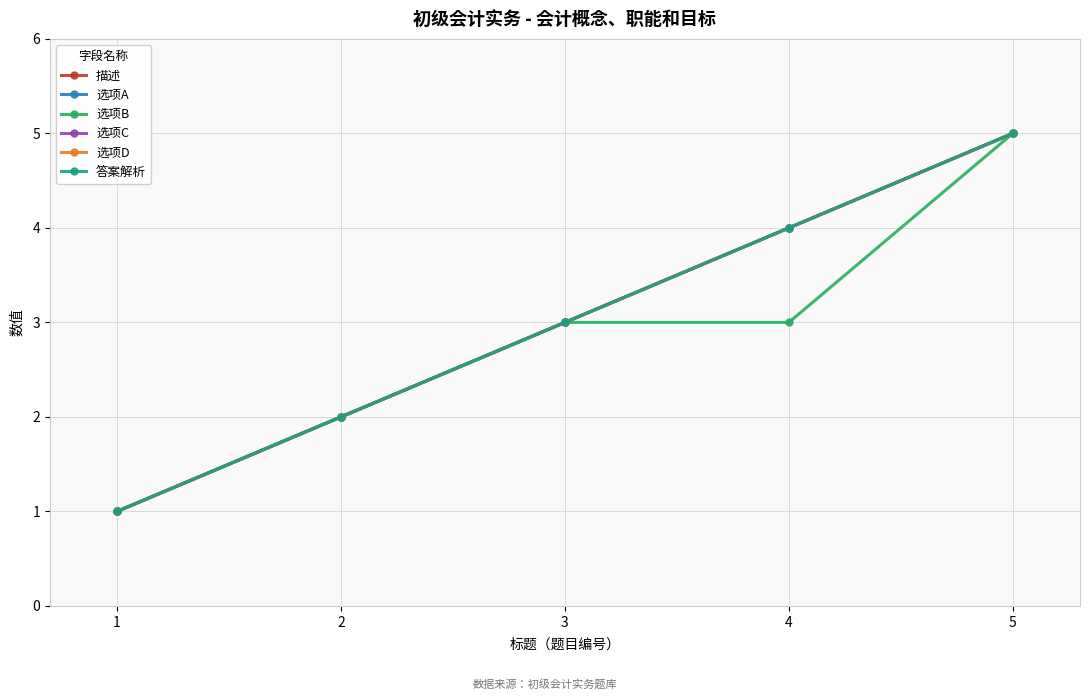

Reading left to right, transcribe all the data shown in this chart.

描述: 1=1	2=2	3=3	4=4	5=5
选项A: 1=1	2=2	3=3	4=4	5=5
选项B: 1=1	2=2	3=3	4=3	5=5
选项C: 1=1	2=2	3=3	4=4	5=5
选项D: 1=1	2=2	3=3	4=4	5=5
答案解析: 1=1	2=2	3=3	4=4	5=5